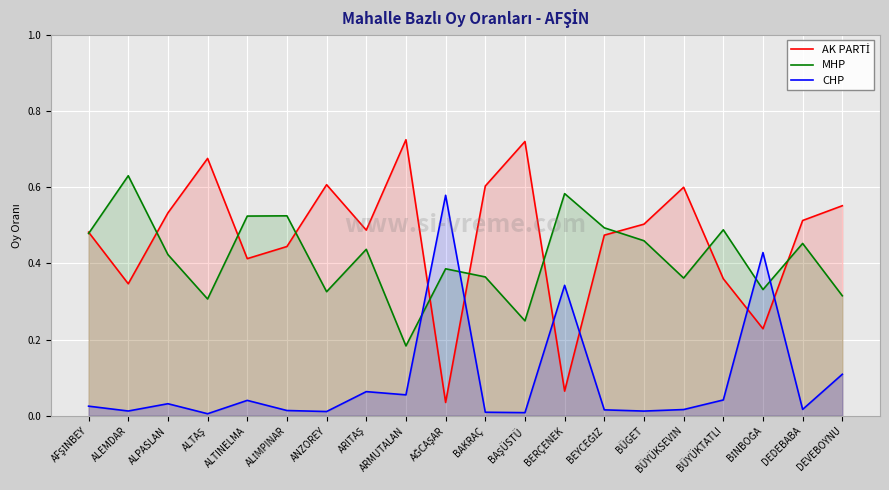

The value of AK PARTİ at ARMUTALAN is 0.7. True or false?

True